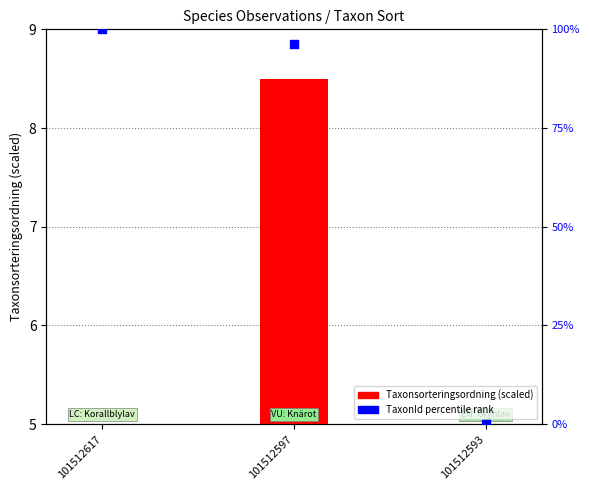

At which category is the sum across all series the highest?

101512617